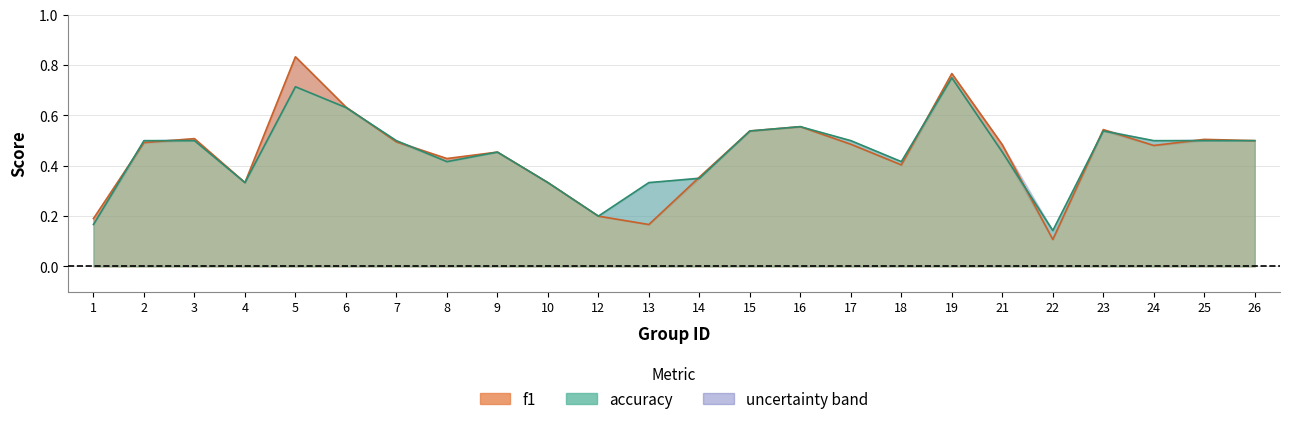

Which series changed the most between 2 and 10?

accuracy